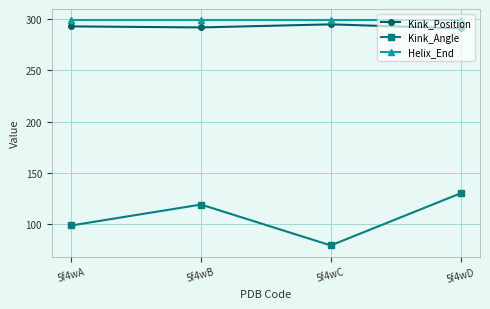

What is the maximum value shown in the chart?

299.0